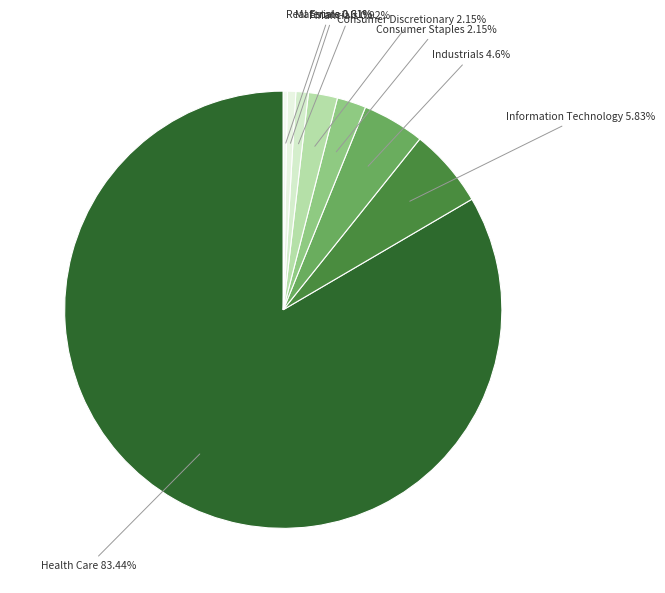

What is the ratio of the value at Financials to the value at Real Estate?

3.0